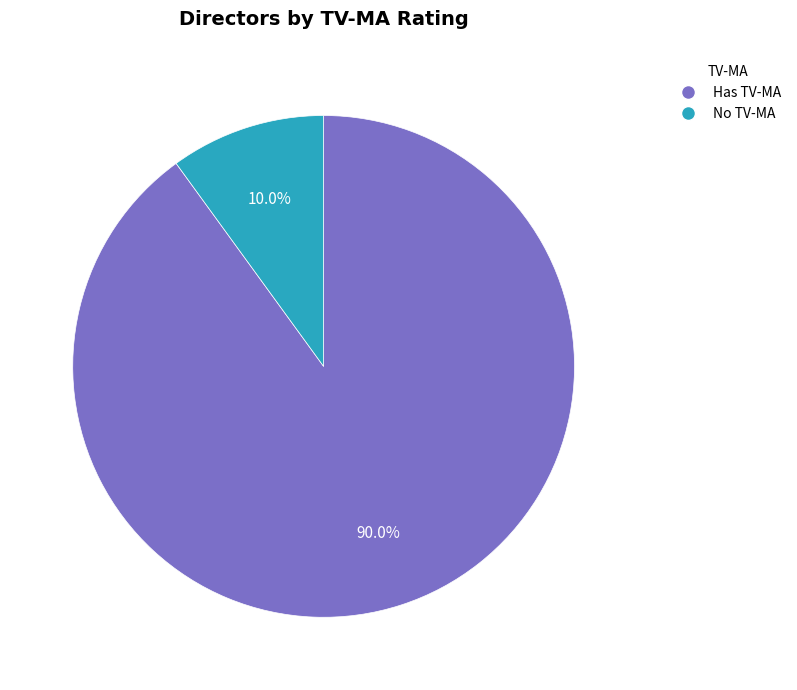

Between Has TV-MA and No TV-MA, which is larger?

Has TV-MA